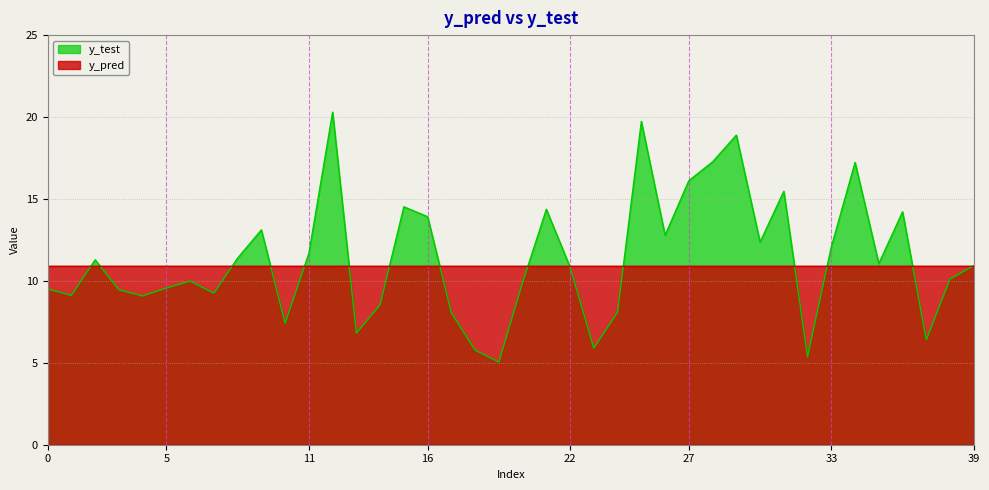

True or false: y_test and y_pred cross at least once.

True